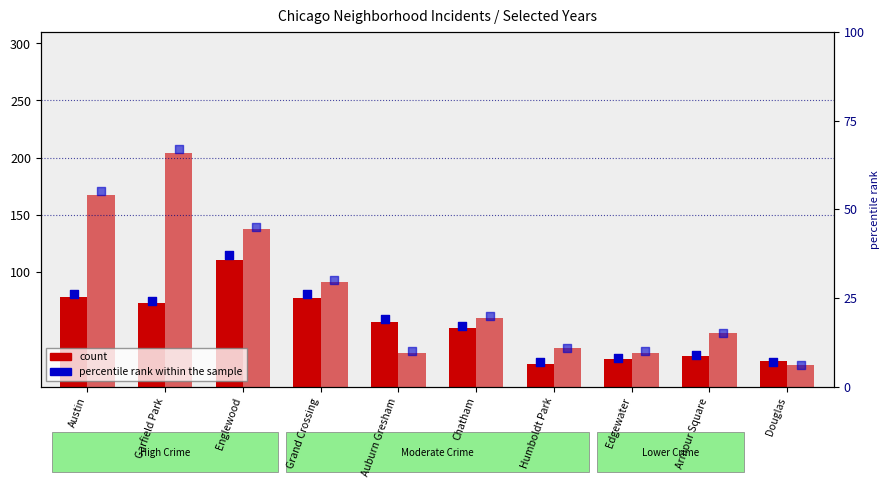

At how many categories does at least one series exceed 111?

3